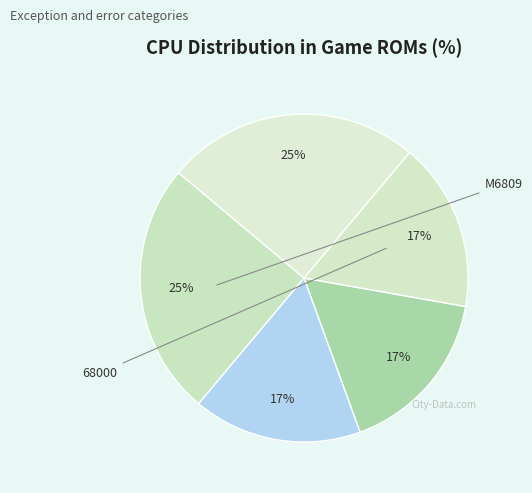

How many slices are in this pie chart?

5